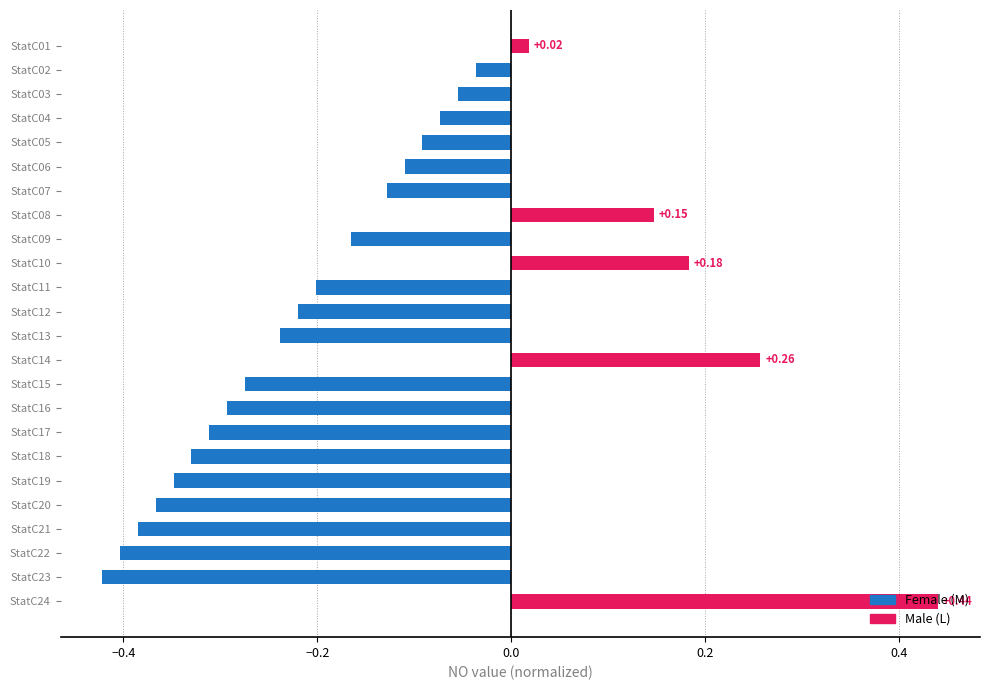

How many series are shown in this chart?

1